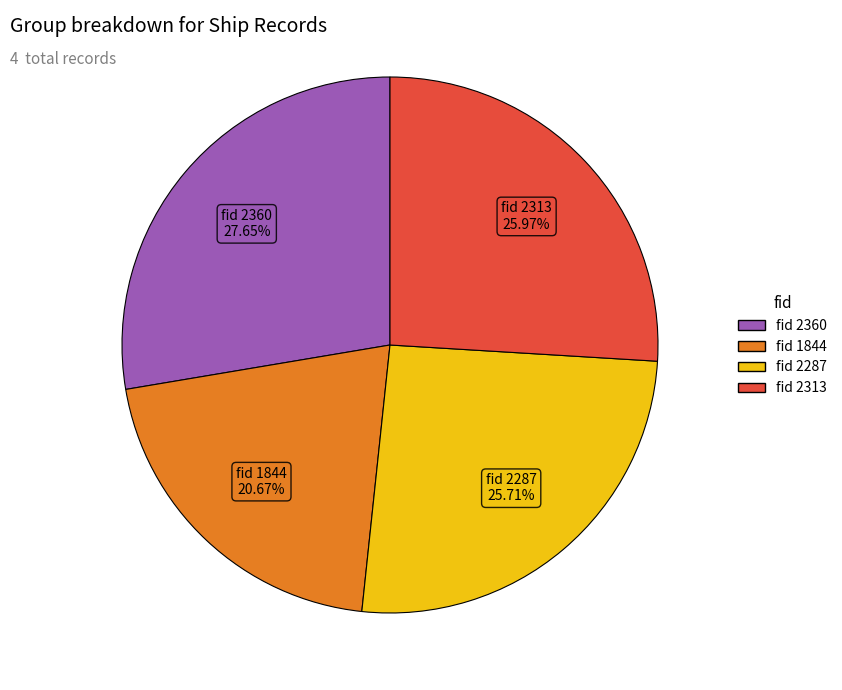

Is there any slice that represents more than half of the pie?

No